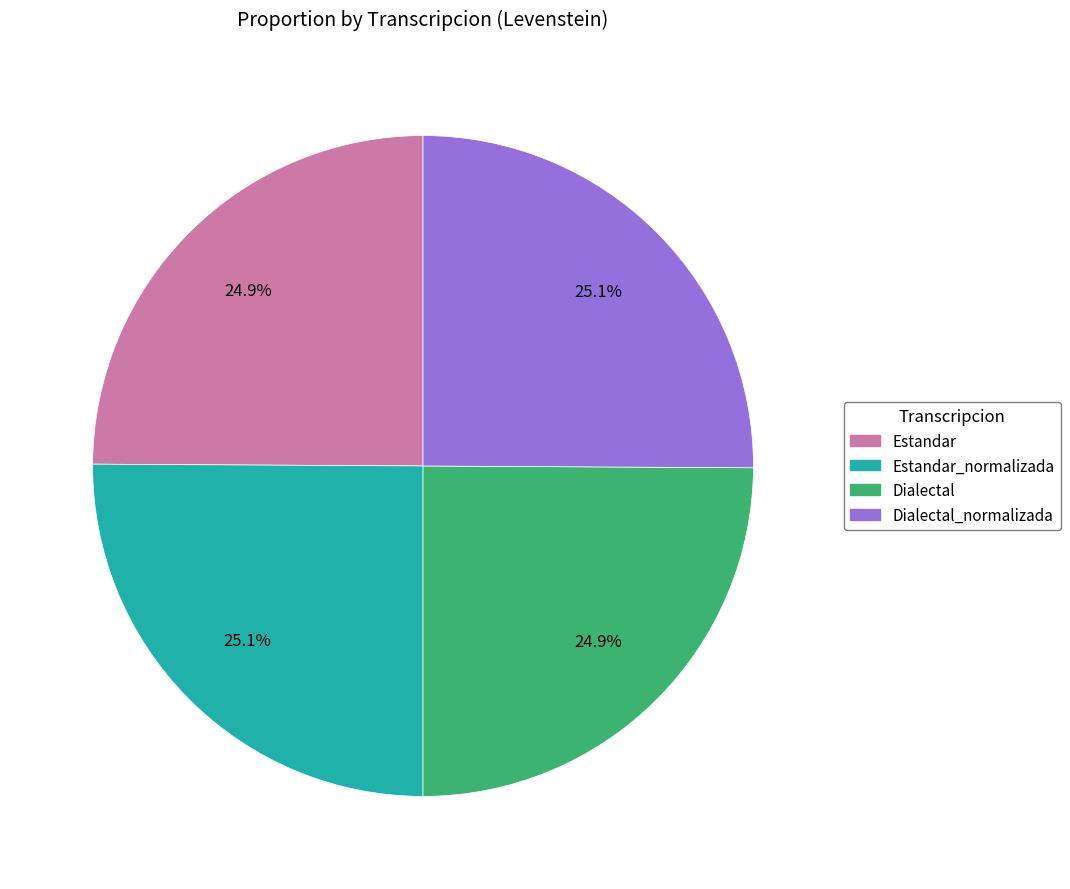

Is there any slice that represents more than half of the pie?

No